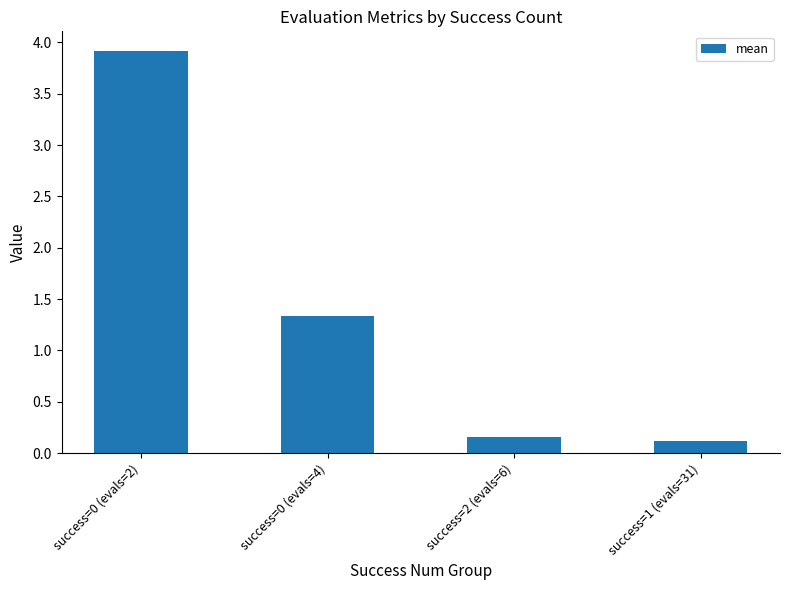

Rank the categories by value from lowest to highest.

success=1 (evals=31), success=2 (evals=6), success=0 (evals=4), success=0 (evals=2)